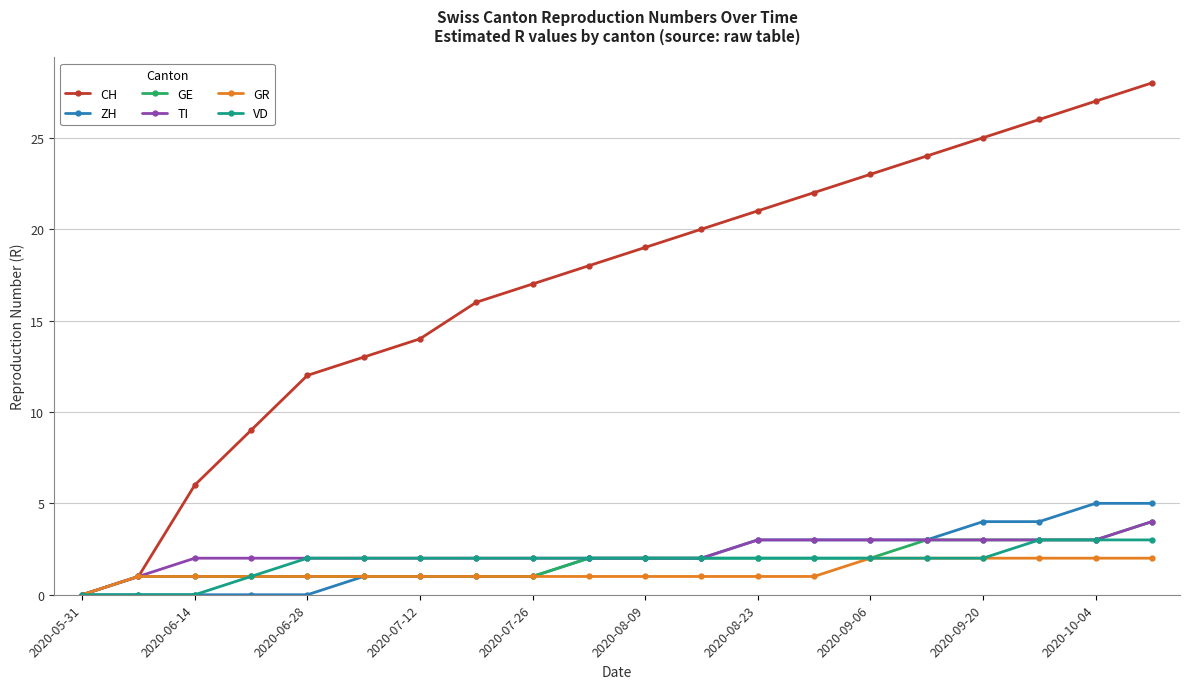

How many lines are shown in the chart?

6